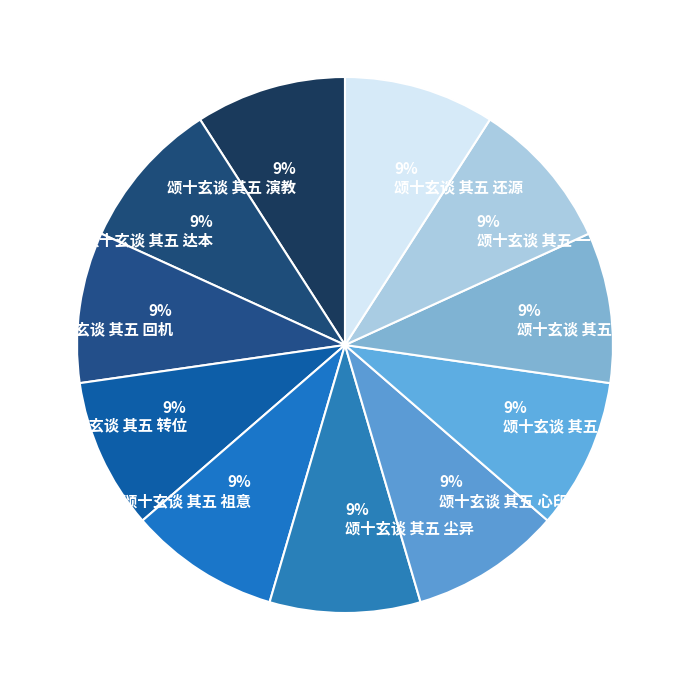

To the nearest percent, what portion does 9% 颂十玄谈 其五 演教 represent?

9%